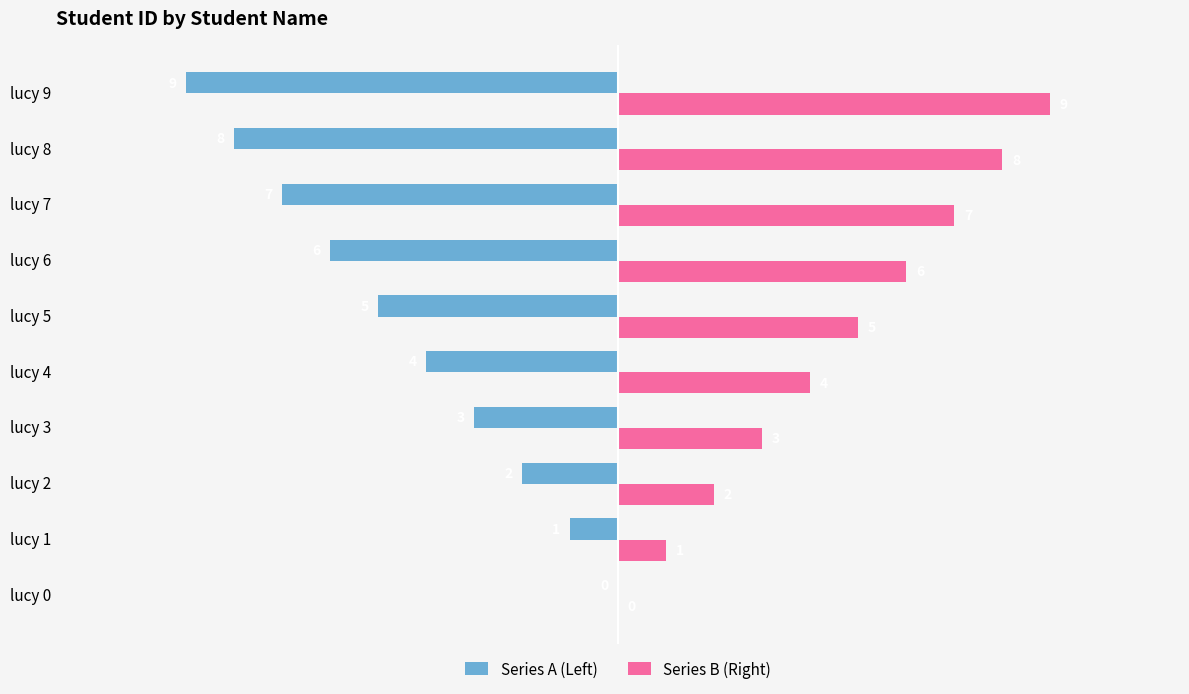

Which series has the largest total across all categories?

Series B (Right)